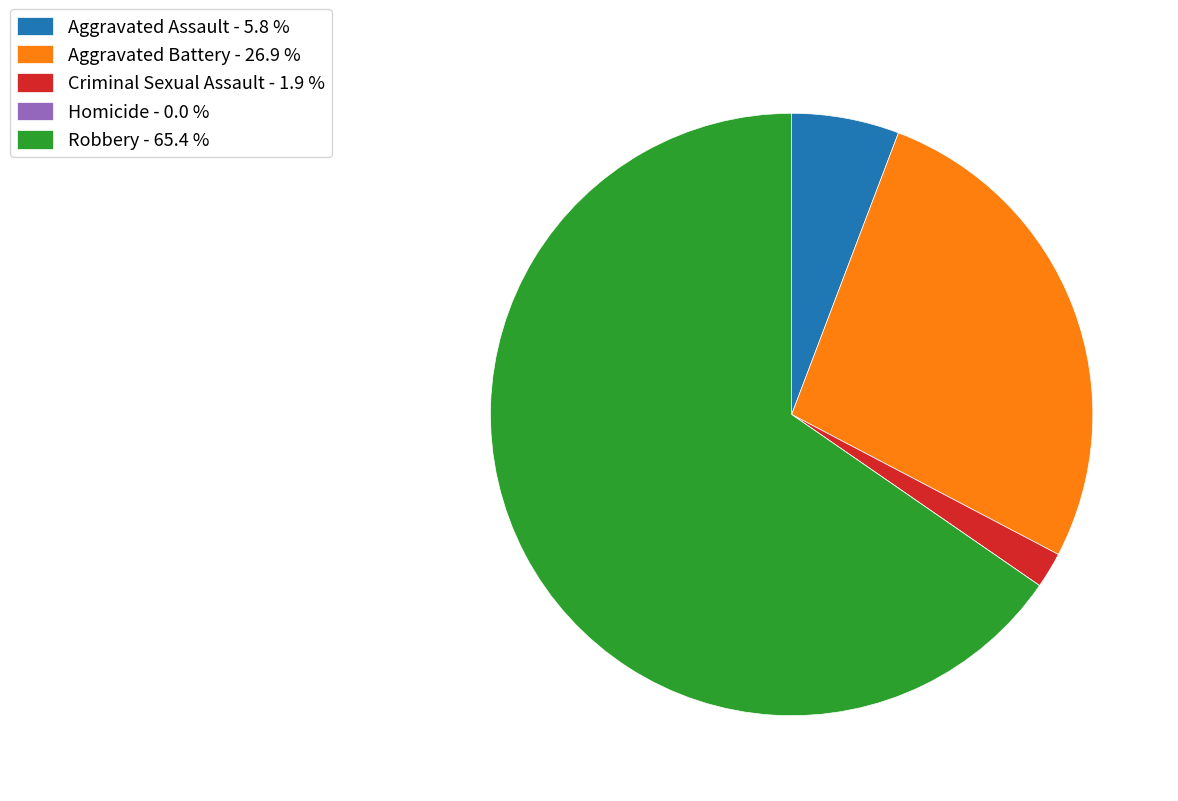

Is the sum of Robbery and Aggravated Assault greater than half?

Yes